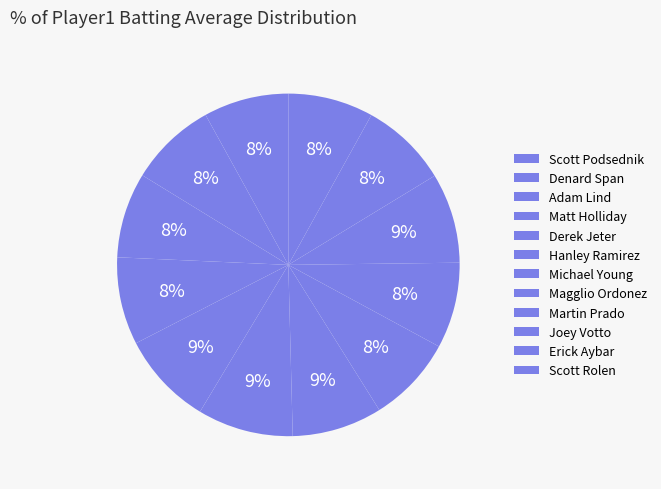

To the nearest percent, what is the difference between the largest and smallest slice percentages?

1%